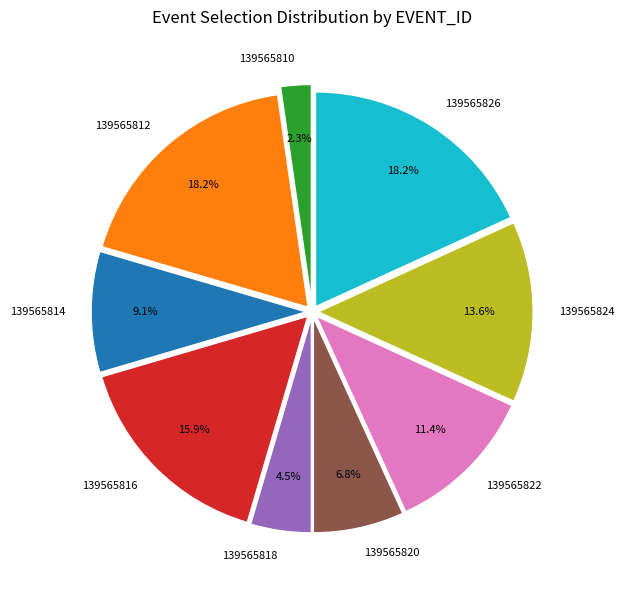

Approximately how many times larger is the value at 139565814 compared to 139565822?

0.8